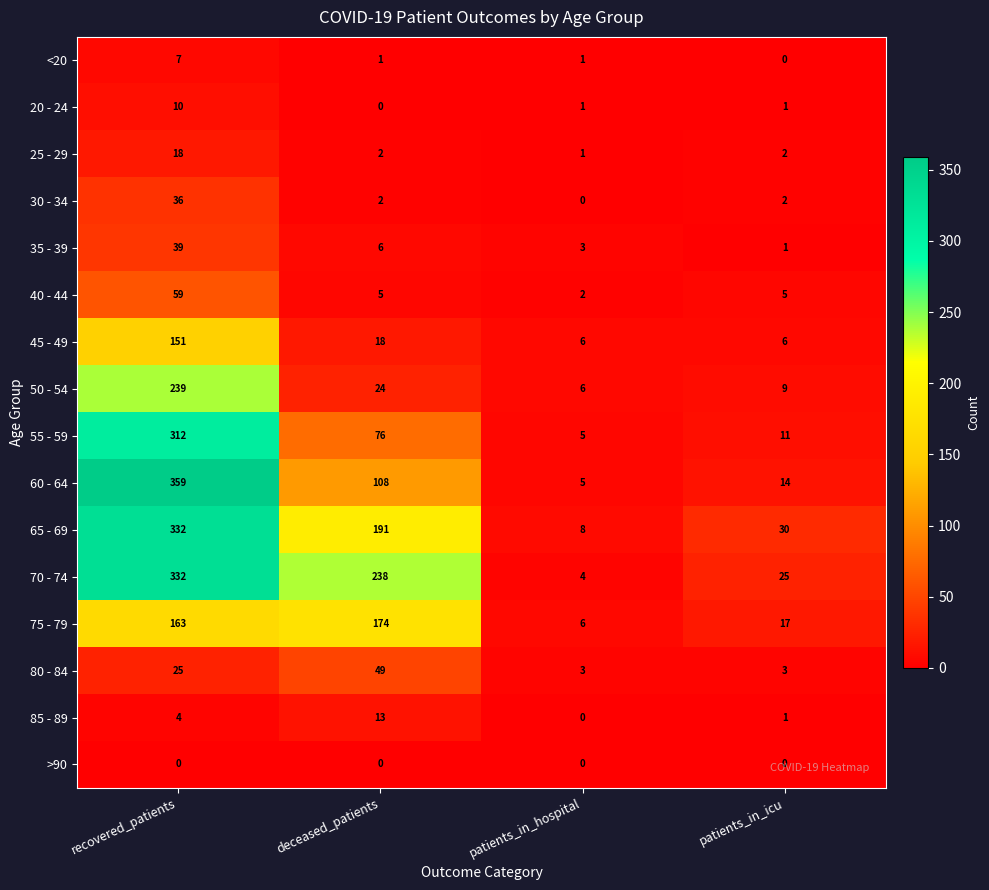

At which label does 65 - 69 first exceed 191?

recovered_patients